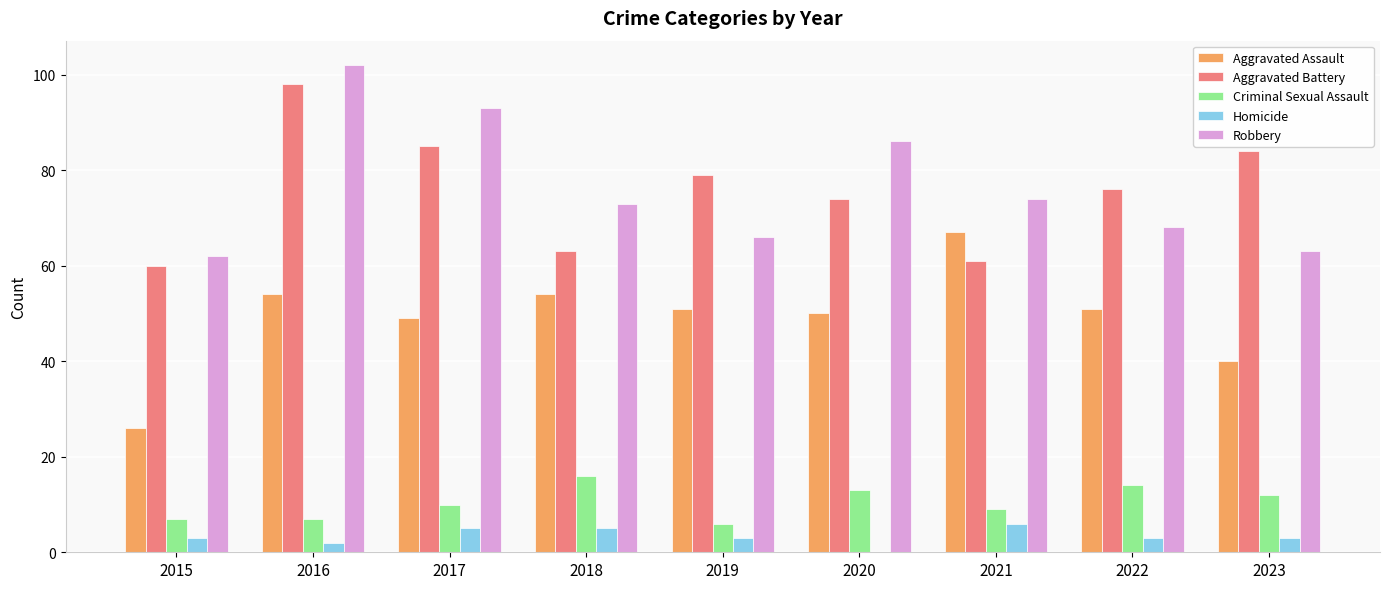

Where is Robbery nearest to the value 82?

2020